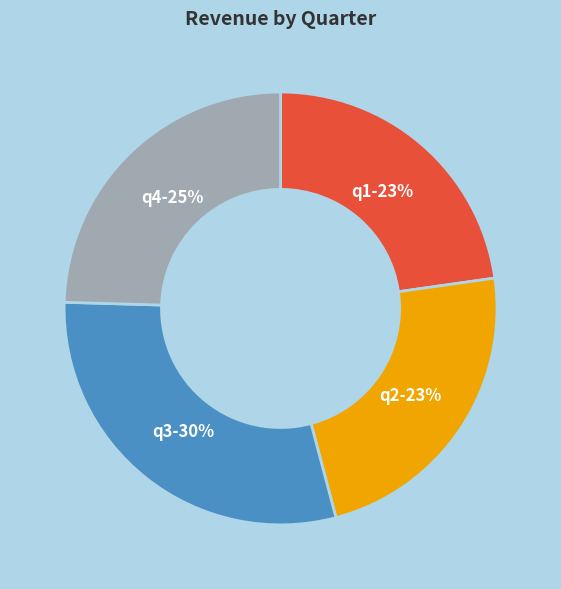

How many slices are in this pie chart?

4